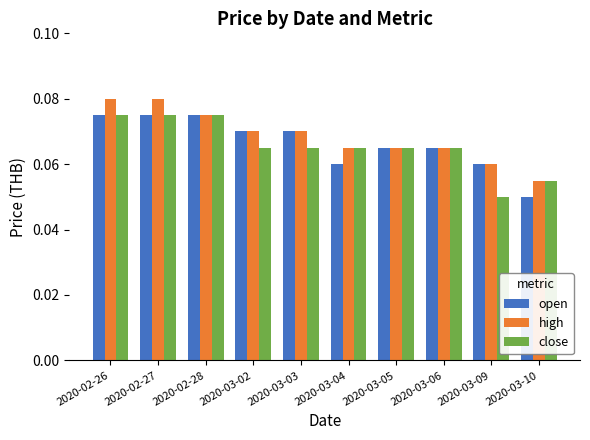

How many open values are between 0 and 1?

10